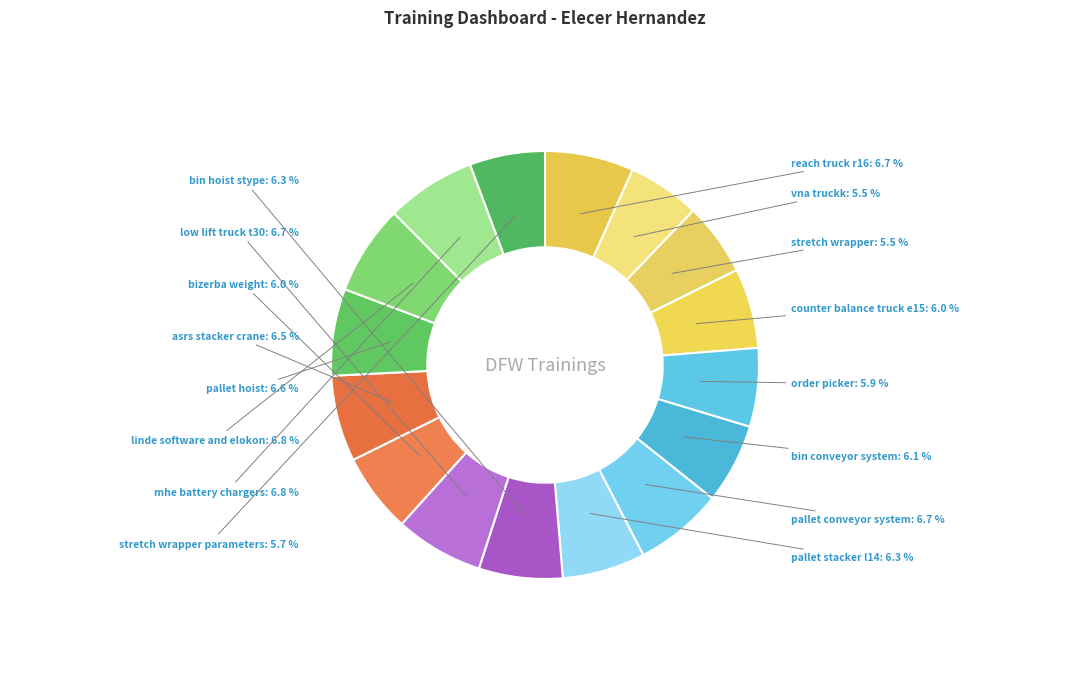

Does any single category account for the majority?

No